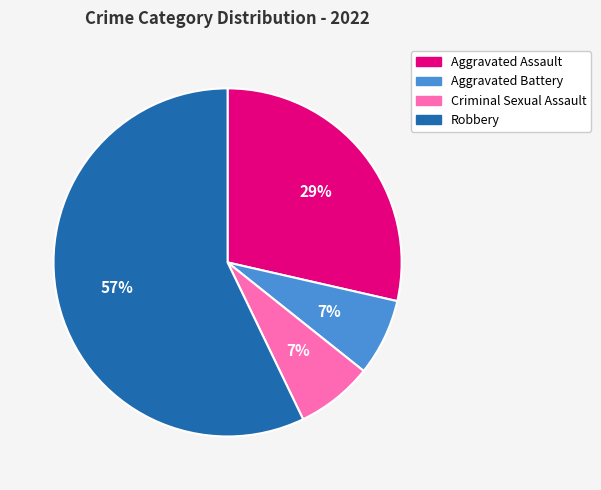

To the nearest percent, what is the combined percentage of Robbery and Aggravated Battery?

64%